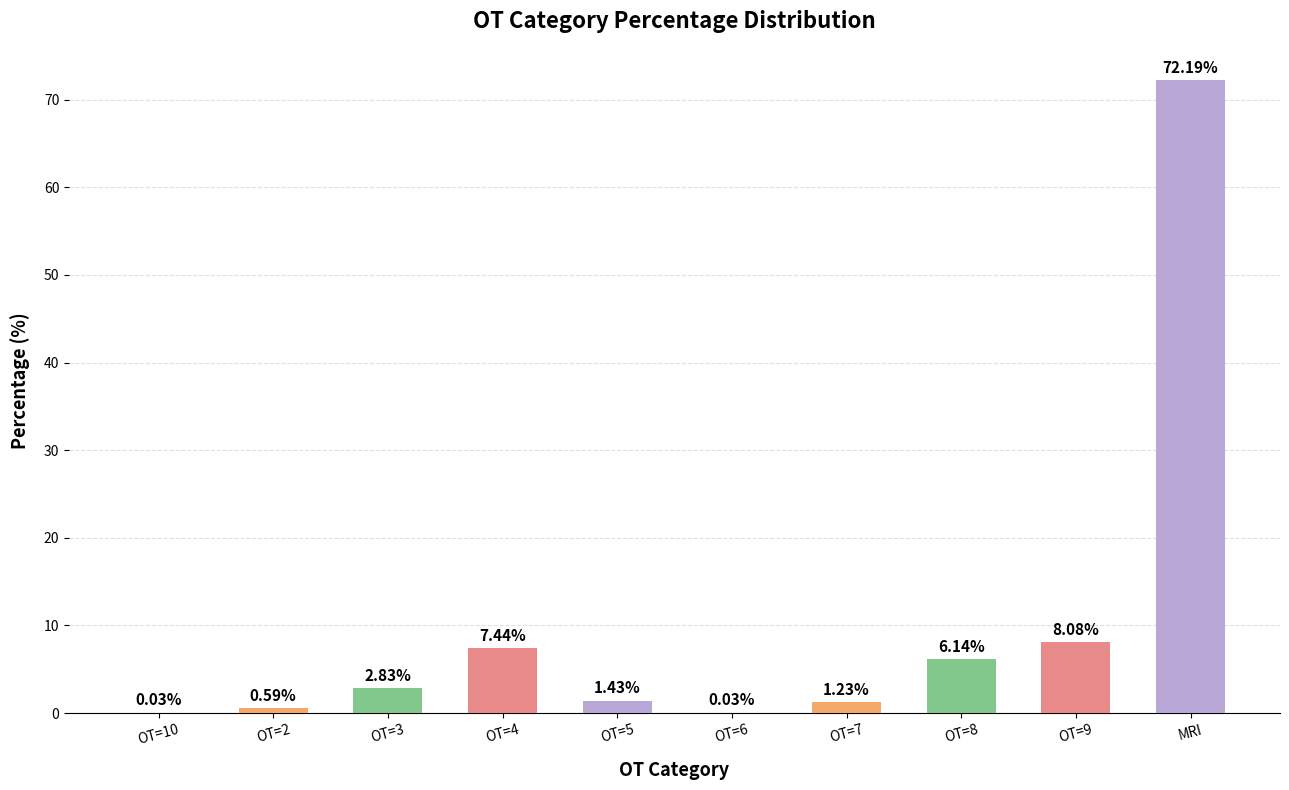

Which label corresponds to the largest value in the chart?

MRI